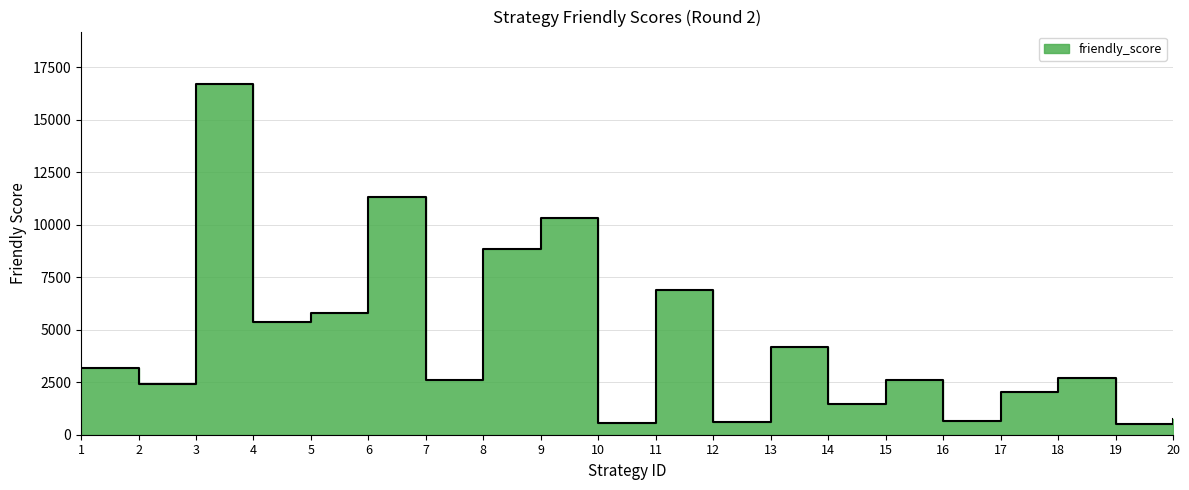

What is the difference between the maximum and minimum values?

16175